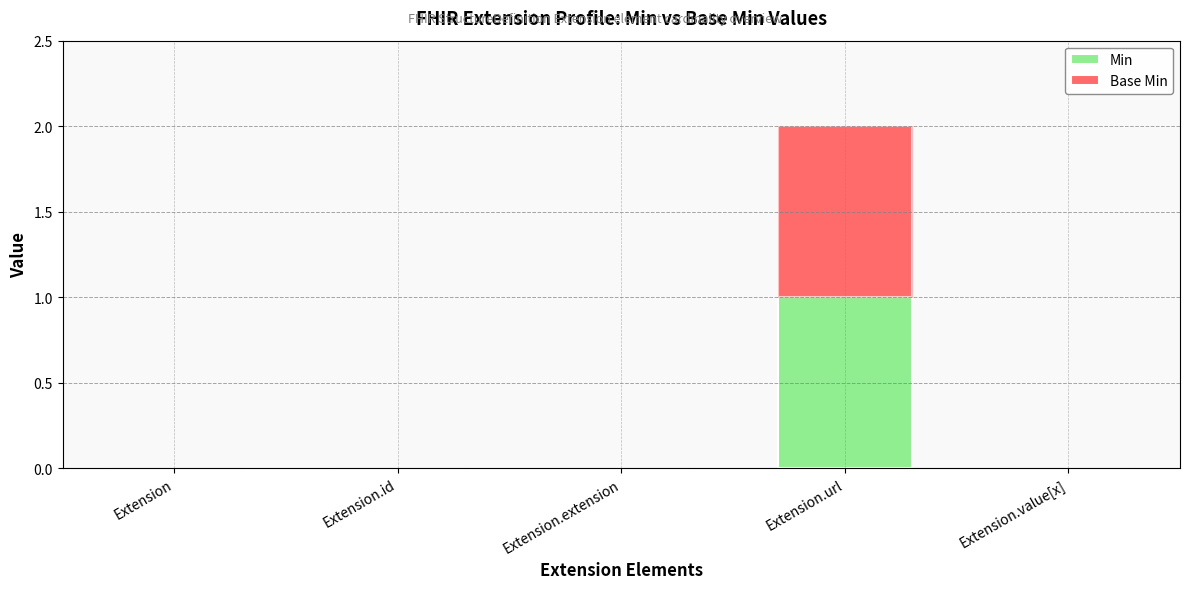

What are all the series names shown in the legend?

Min, Base Min